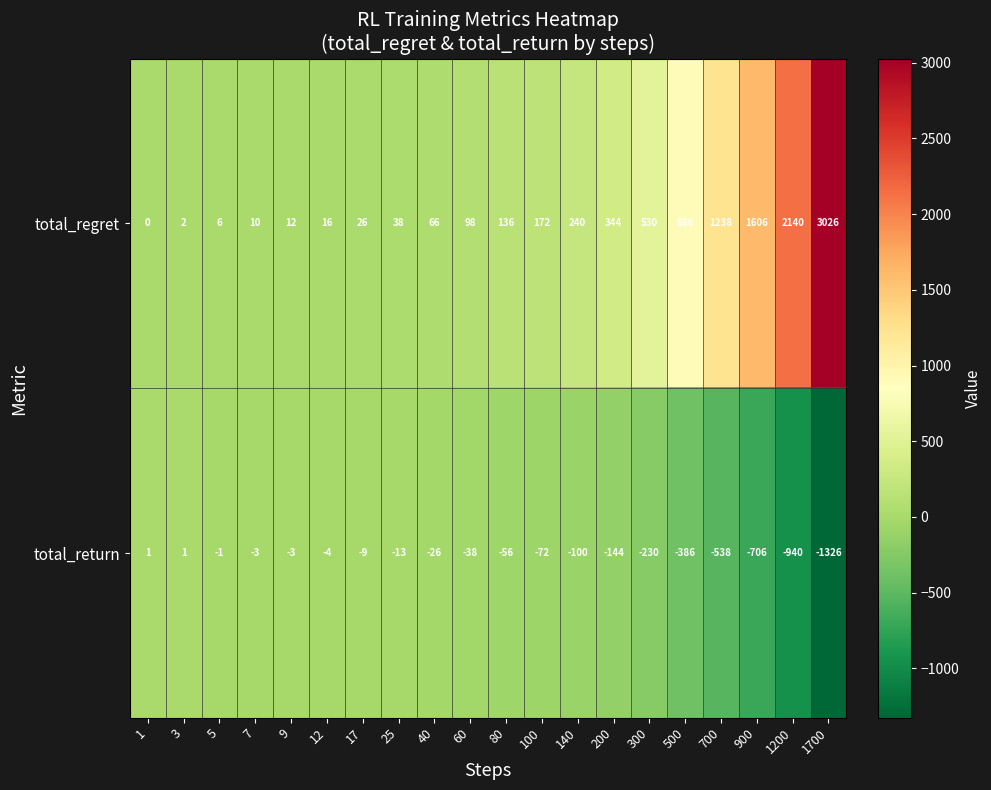

True or false: total_regret has a value of 172 at 100.

True